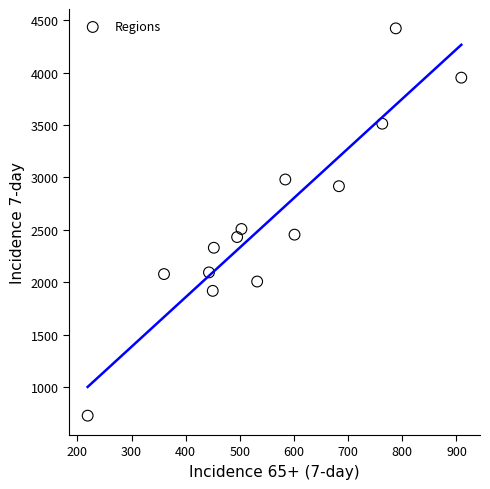

What Y value in the scatter plot is closest to 2574?

2508